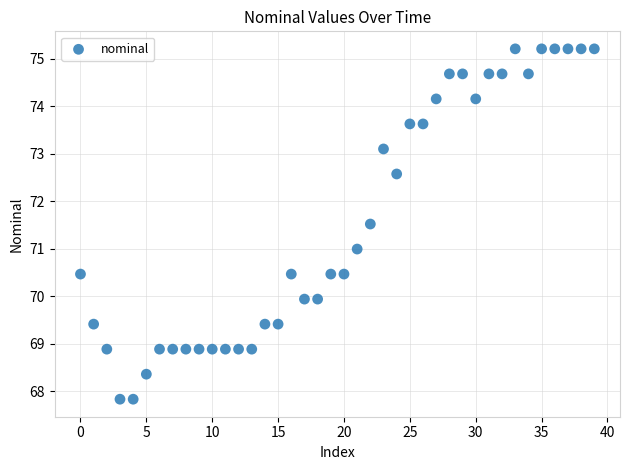

What is the range of Y values (max minus min)?

7.4